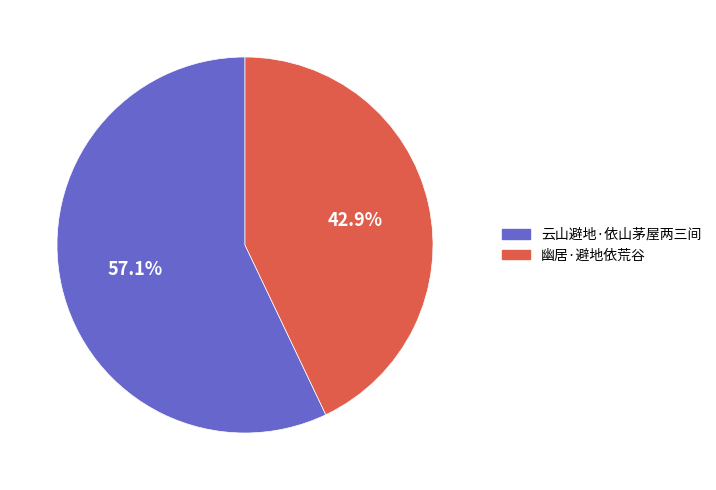

Which category has the smallest portion of the pie?

幽居·避地依荒谷